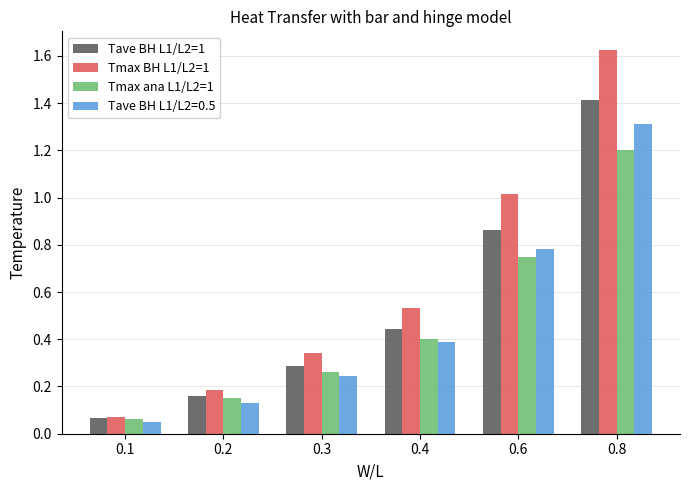

The value of Tmax BH L1/L2=1 at 0.2 is 0.2. True or false?

True